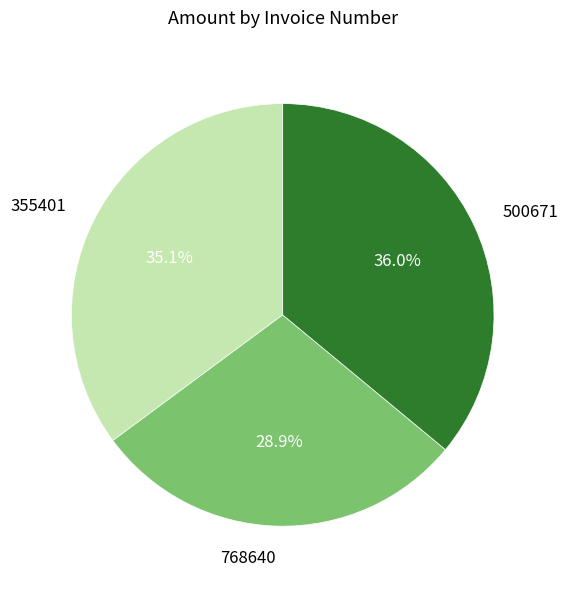

Count the number of slices in the pie.

3